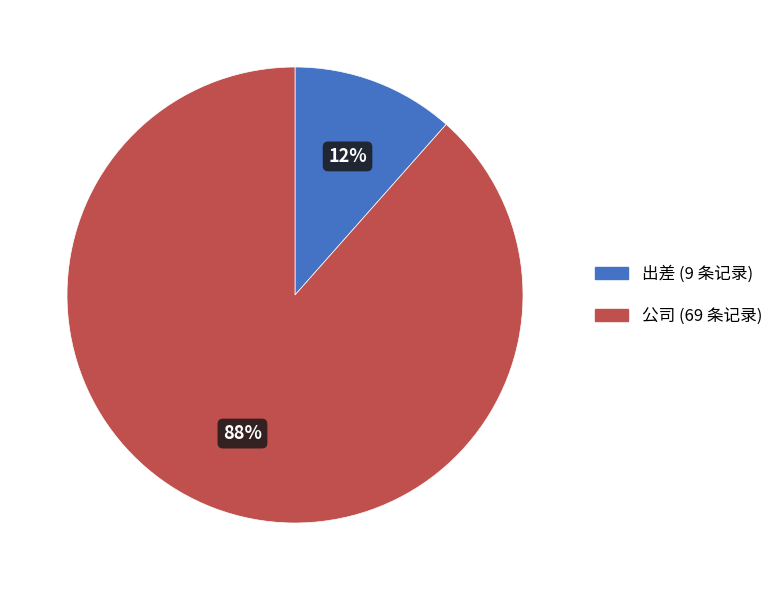

Which has a higher value, 公司 or 出差?

公司